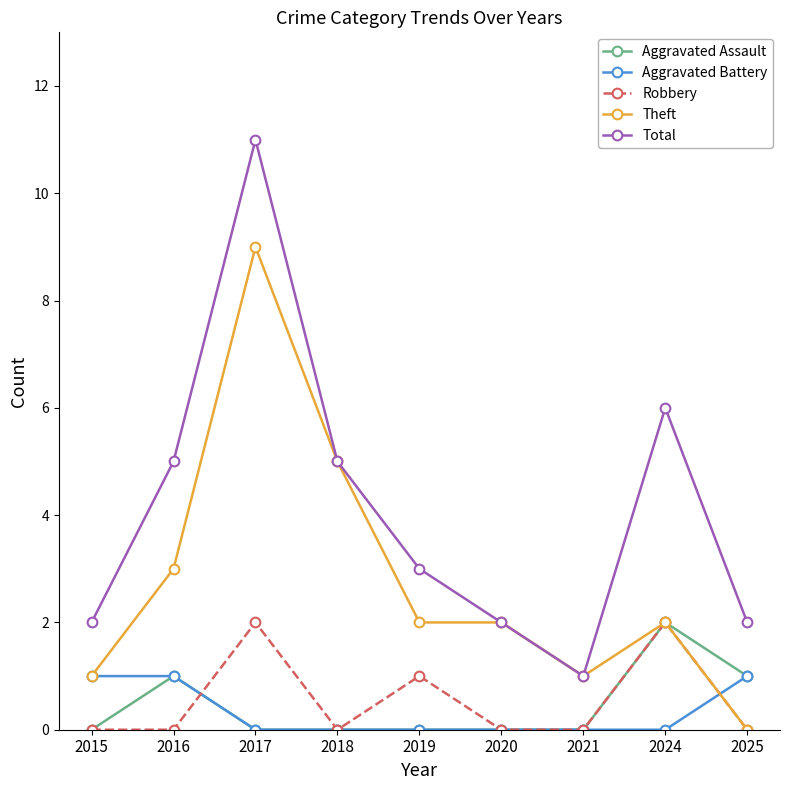

True or false: Theft has more than 0 interior local peaks.

True